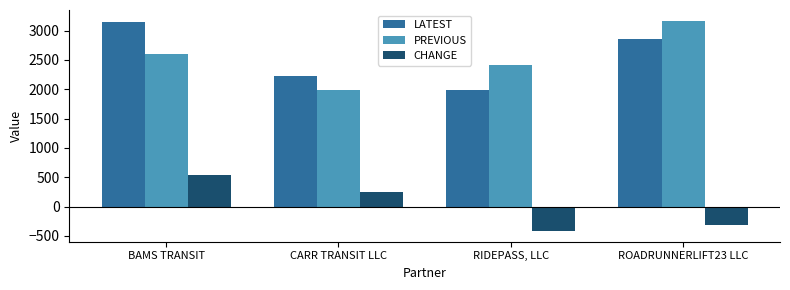

What position from the right is ROADRUNNERLIFT23 LLC?

1